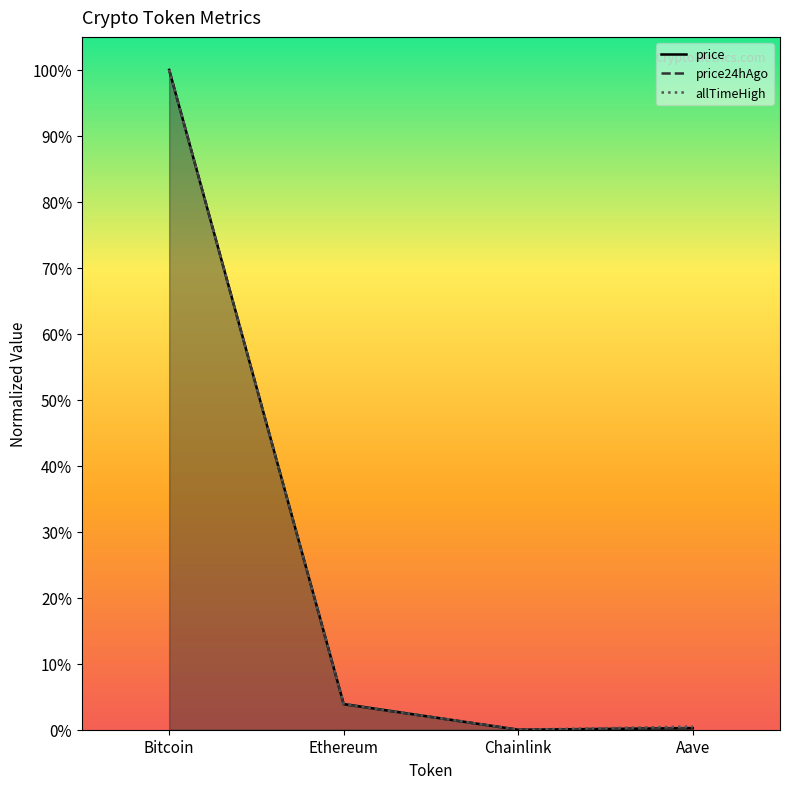

Reading left to right, extract all data points from this chart.

price: 1.0	0.0	0.0	0.0
price24hAgo: 1.0	0.0	0.0	0.0
allTimeHigh: 1.0	0.0	0.0	0.0